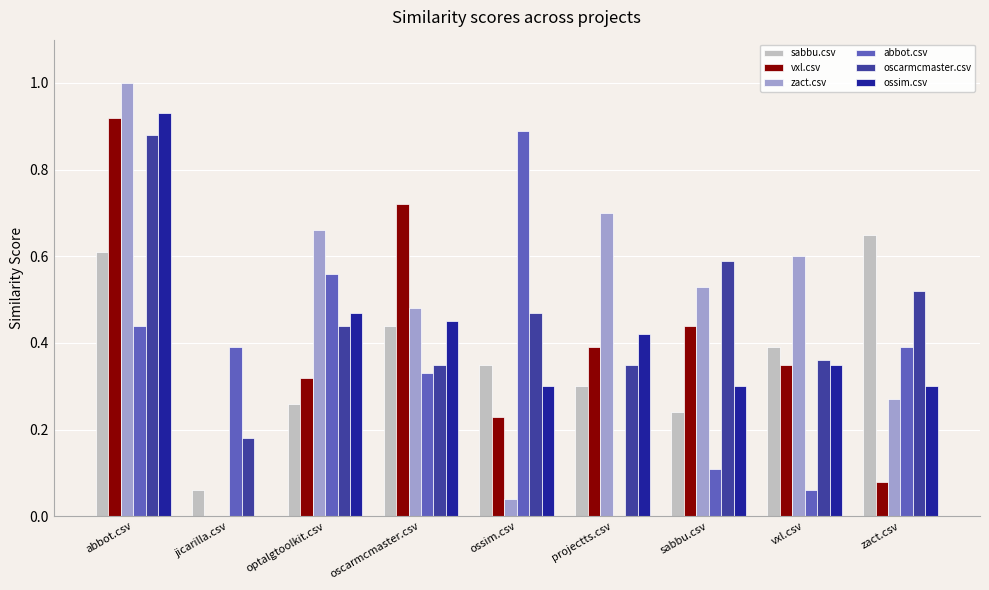

The vxl.csv series shows 0.3 at vxl.csv. True or false?

True